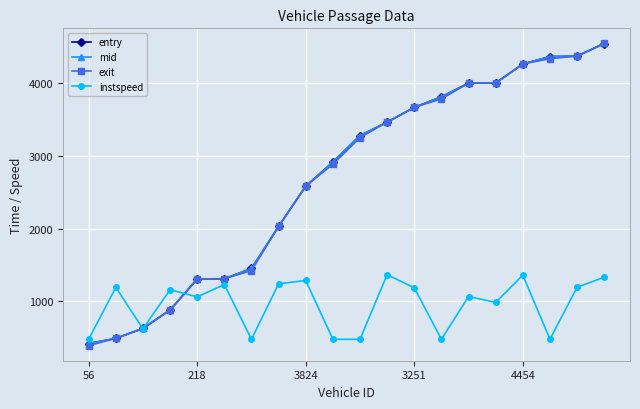

What is the greatest value displayed?

4550.6